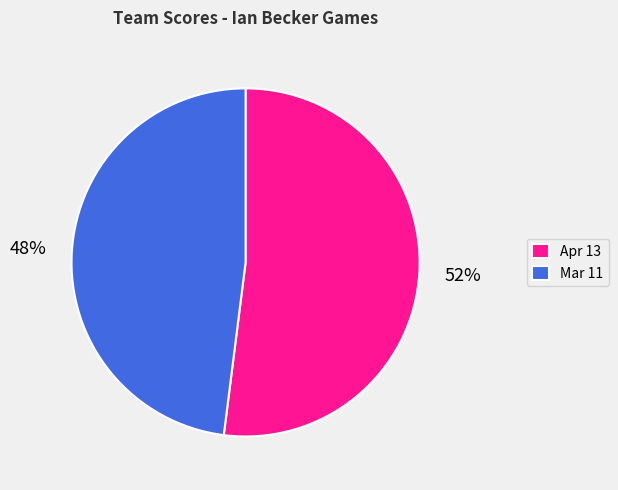

Which slice is the largest?

Apr 13